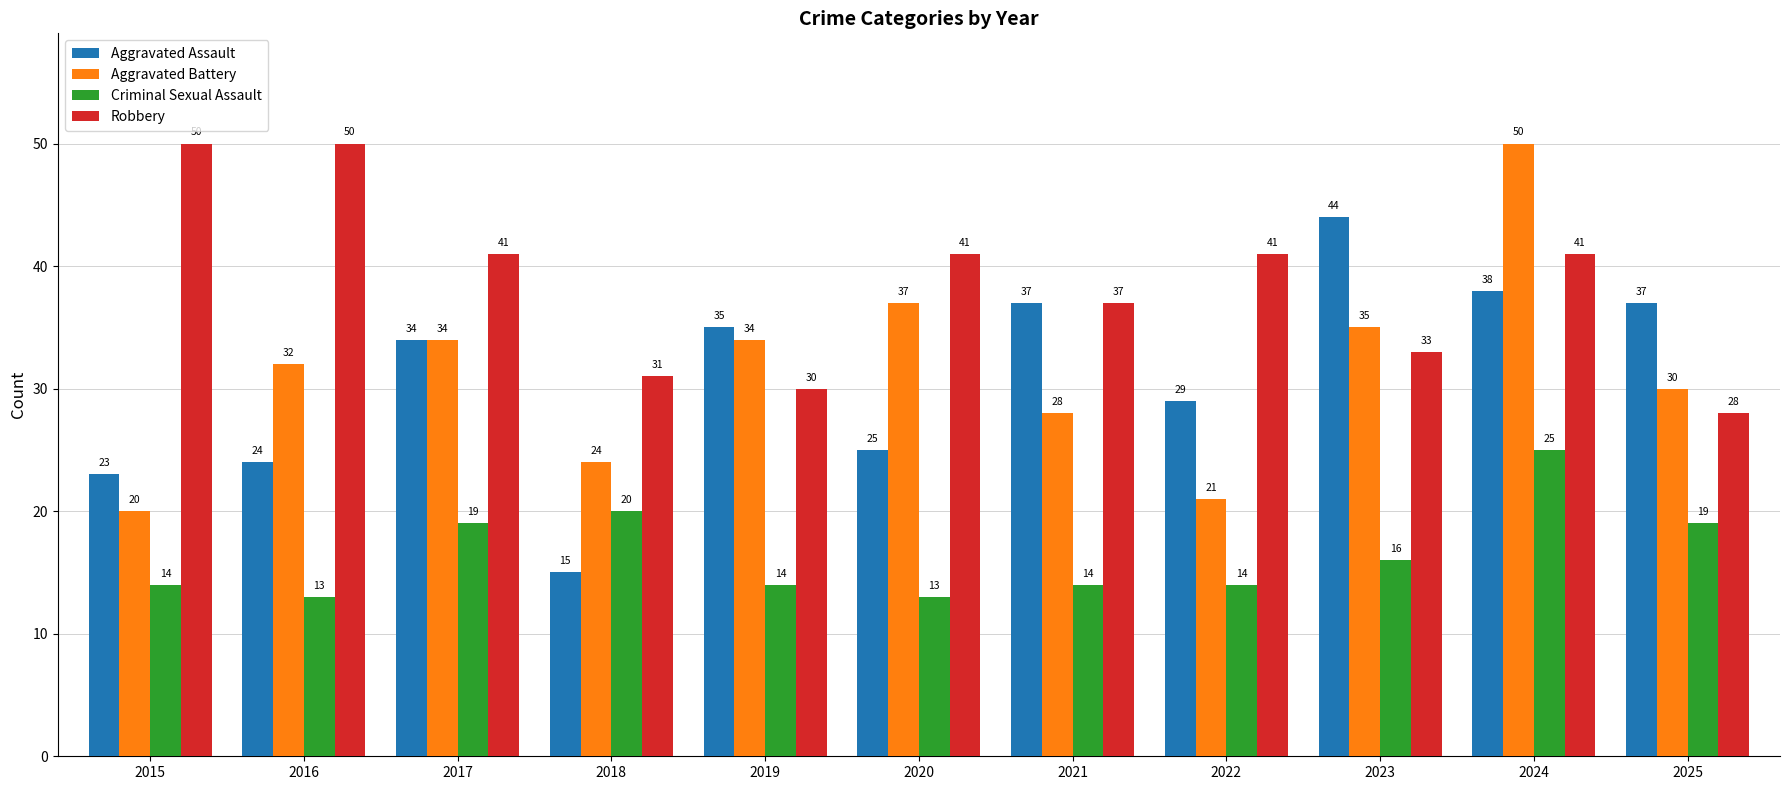

At how many categories does at least one series exceed 18?

11